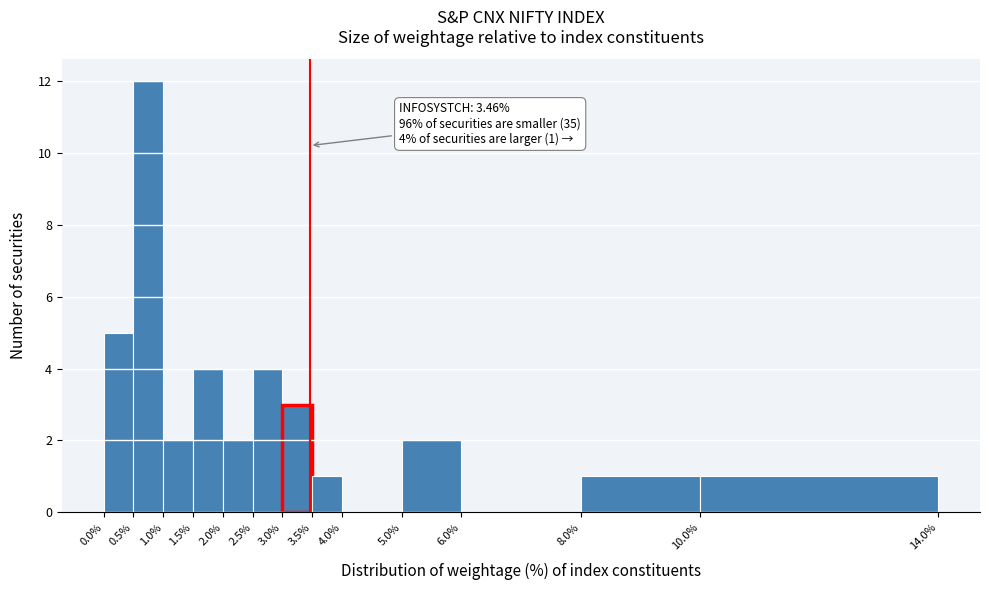

Which range on the x-axis has the tallest bar?

0.5% to 1.0%